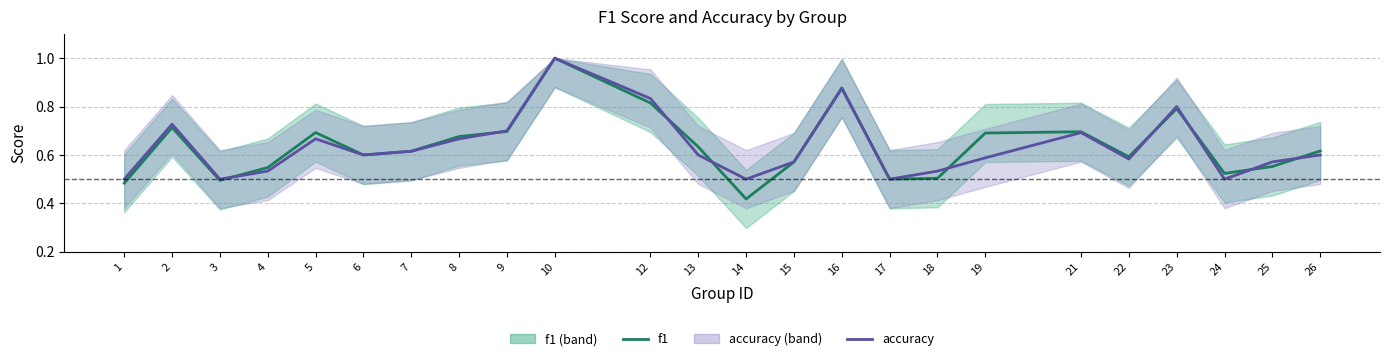

How many data points does each series have?

24